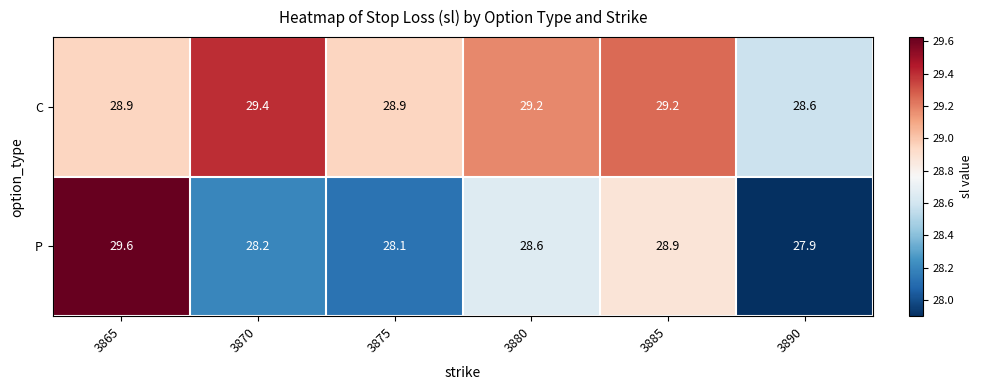

Which series has the largest range (max minus min)?

P